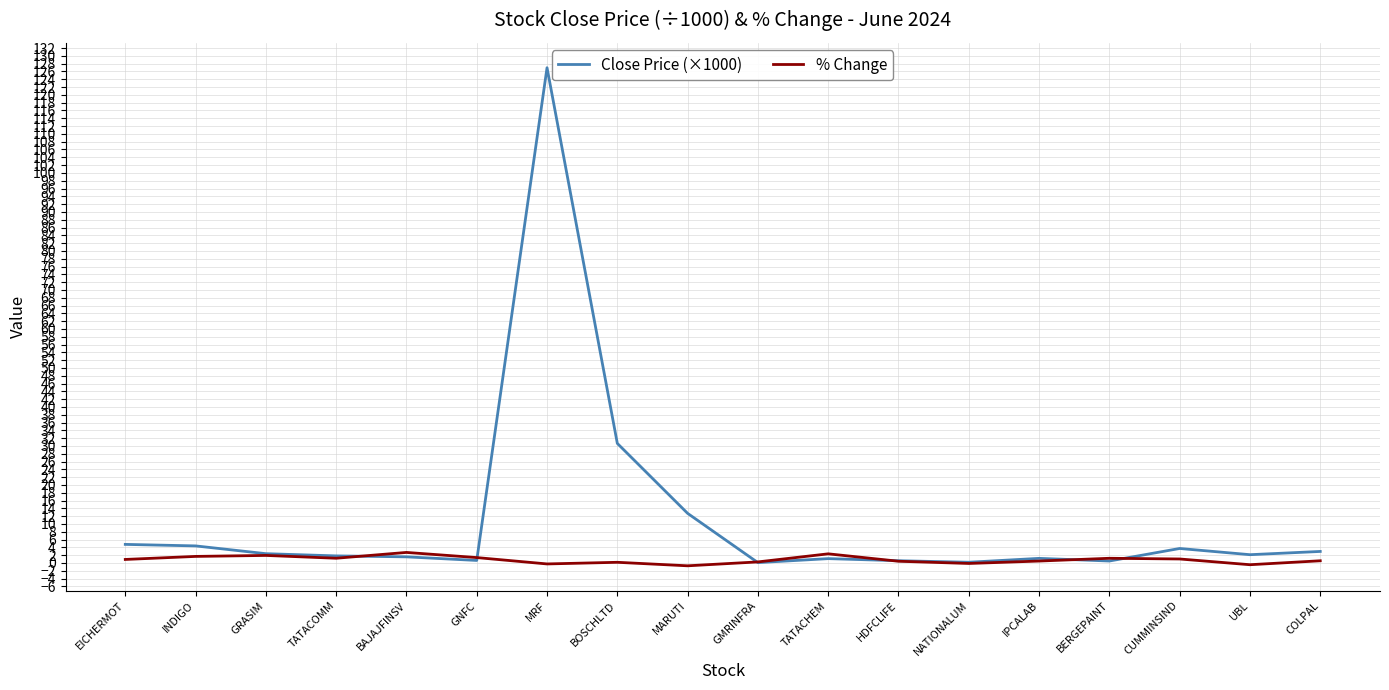

At which label is Close Price (×1000) closest to 63?

BOSCHLTD